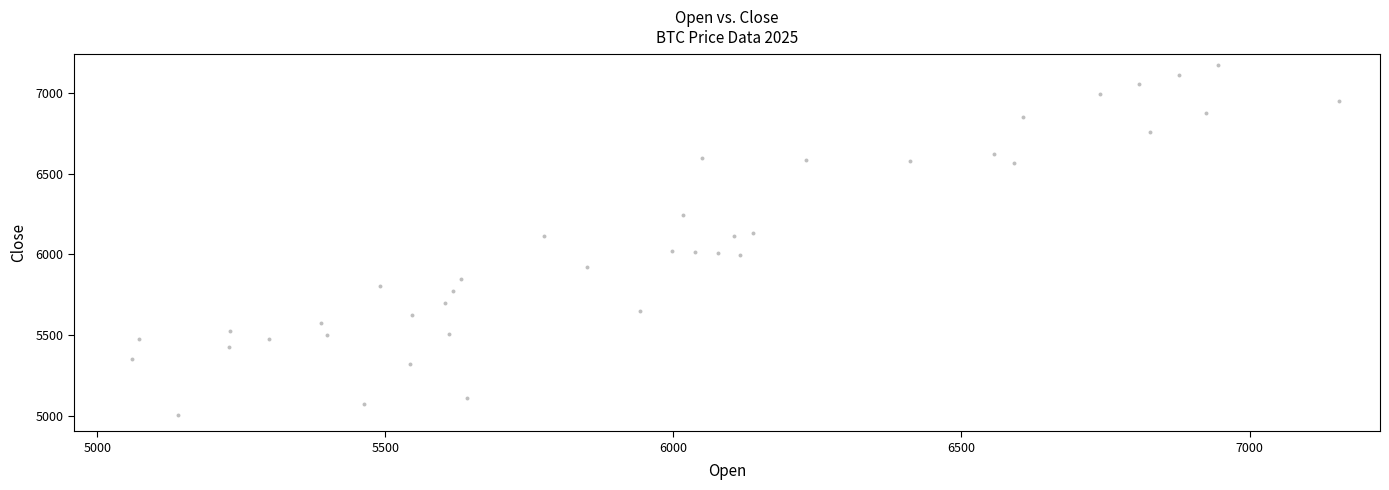

What is the range of Y values (max minus min)?

2169.4